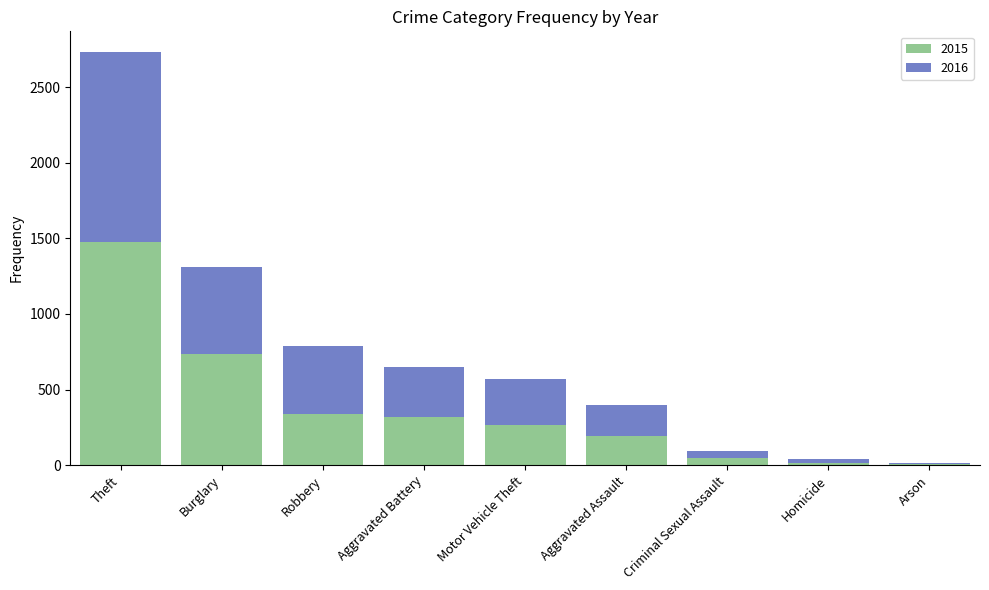

At which category is the sum across all series the highest?

Theft